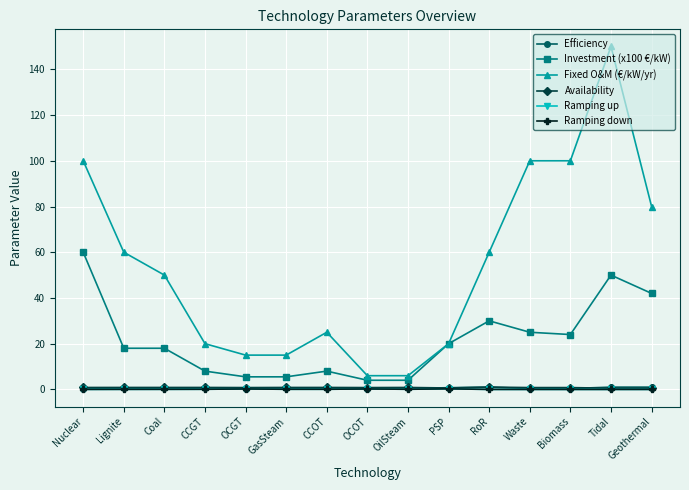

How many lines are shown in the chart?

6